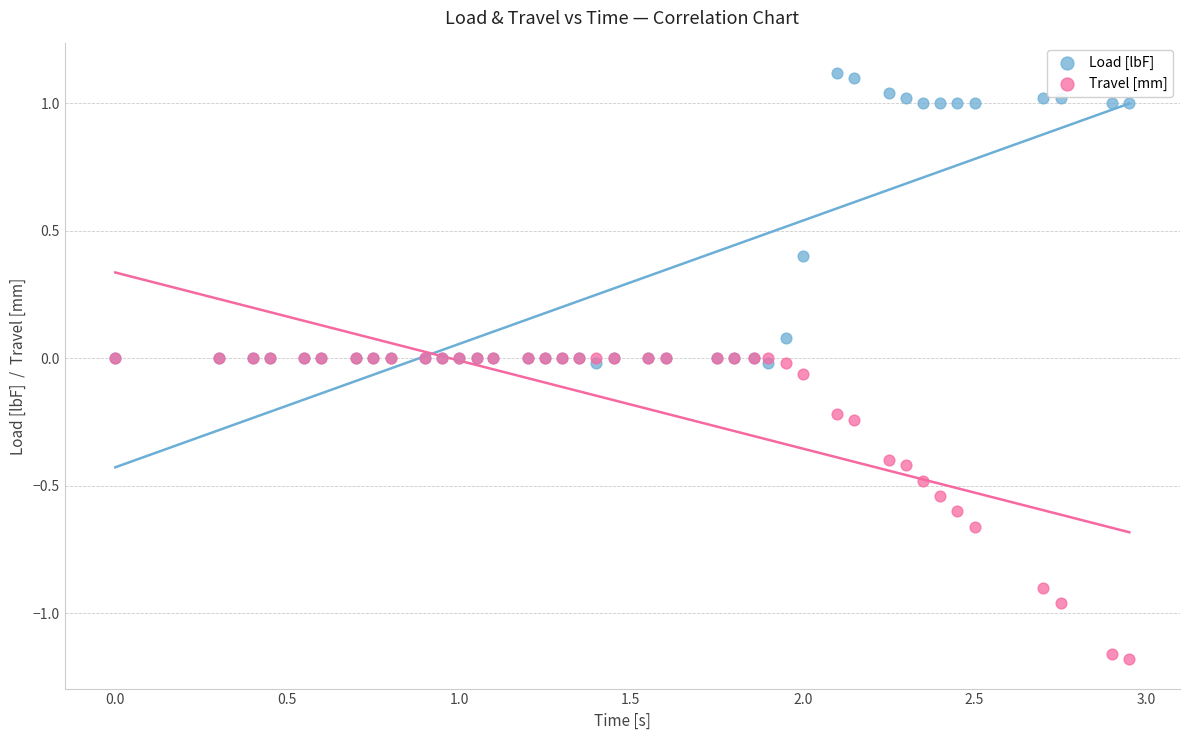

Which series has the widest spread of Y values?

Travel [mm]